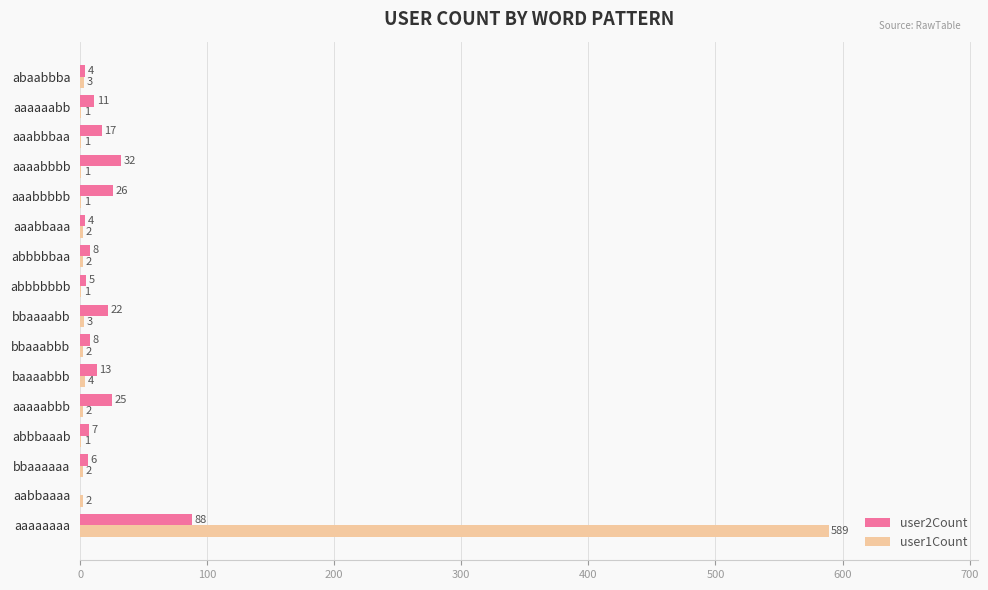

What are all the series names shown in the legend?

user2Count, user1Count